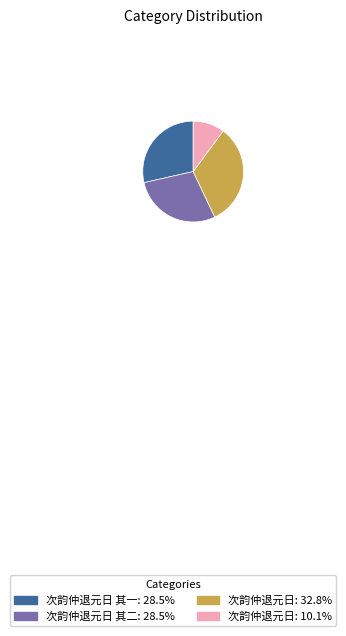

Combined, do 次韵仲退元日: 10.1% and 次韵仲退元日 其二: 28.5% account for over 50%?

No